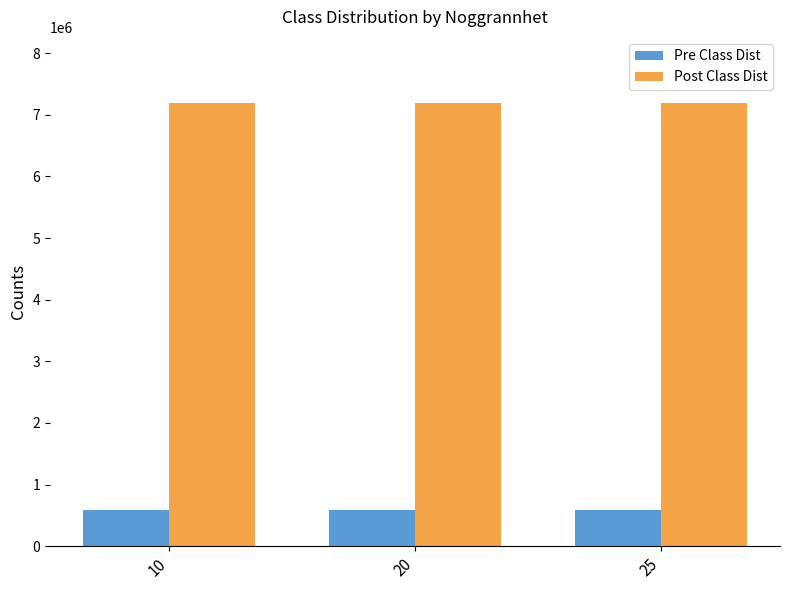

The Pre Class Dist series shows 594308 at 25. True or false?

True